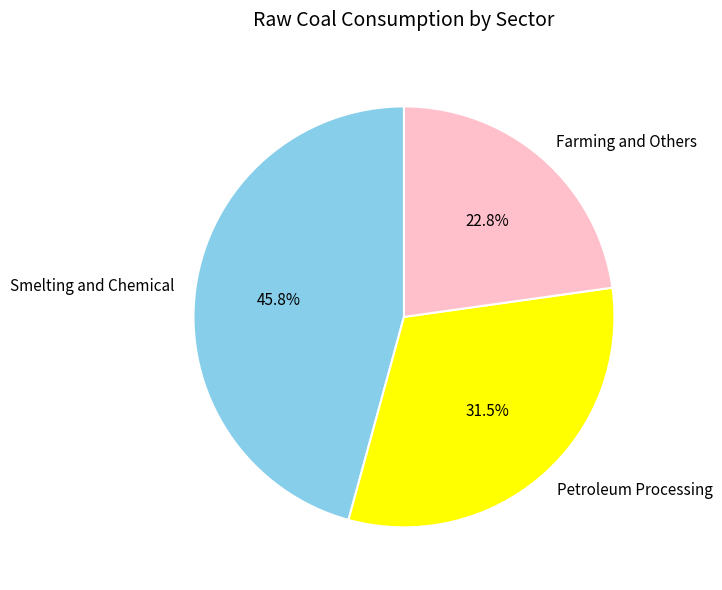

What is the largest slice in the pie chart?

Smelting and Chemical